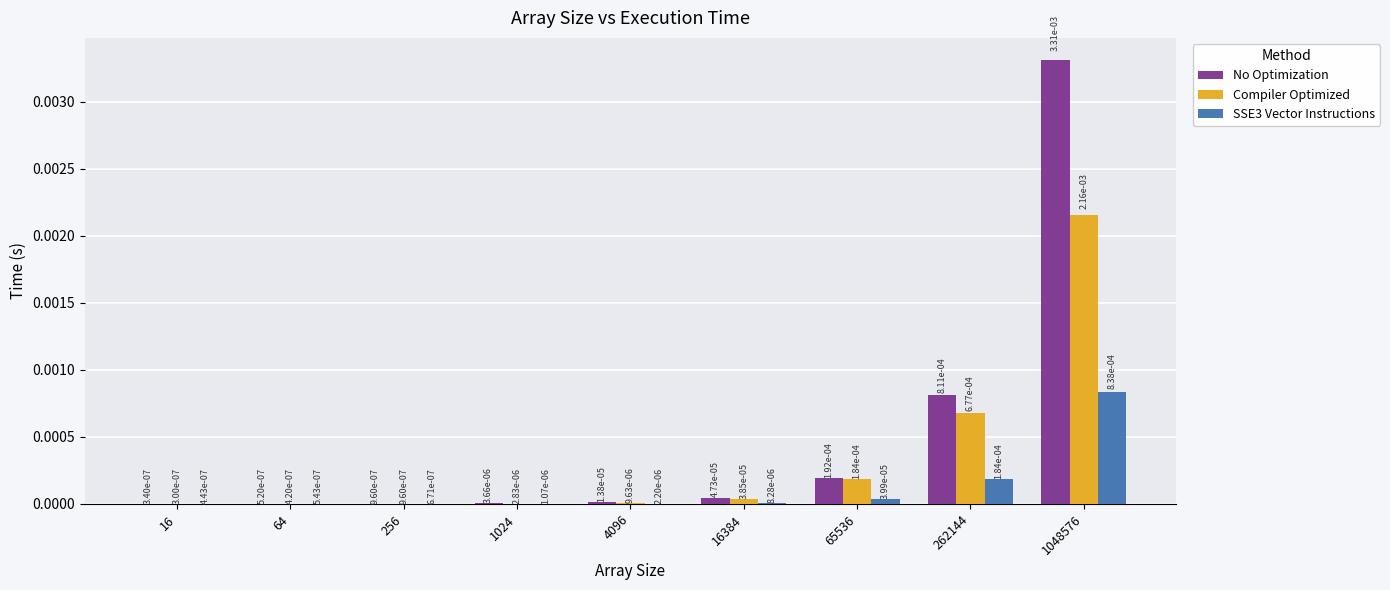

At which label is Compiler Optimized closest to 0?

16